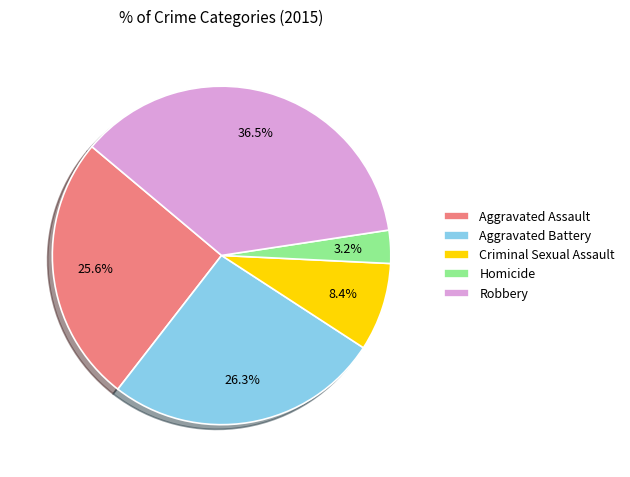

Which category has the biggest portion of the pie?

Robbery